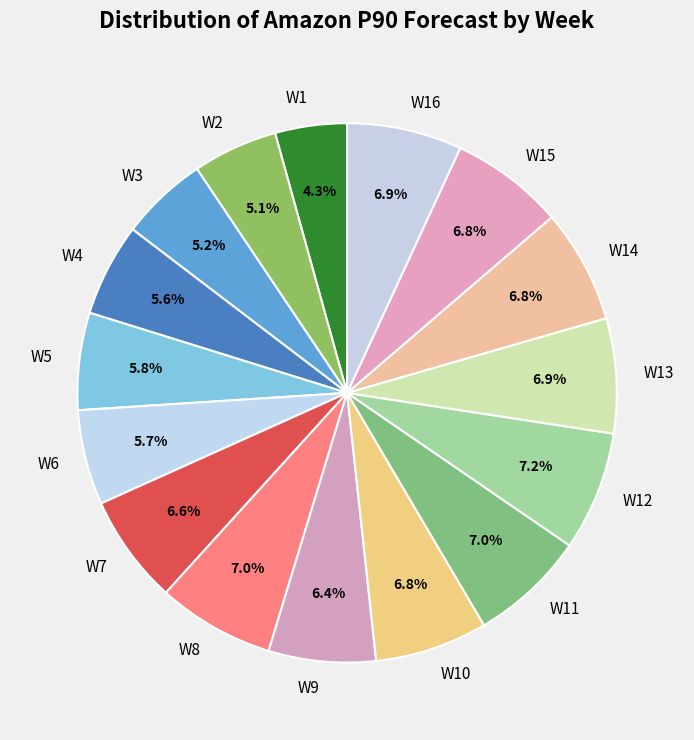

To the nearest percent, what is the difference between the largest and smallest slice percentages?

3%